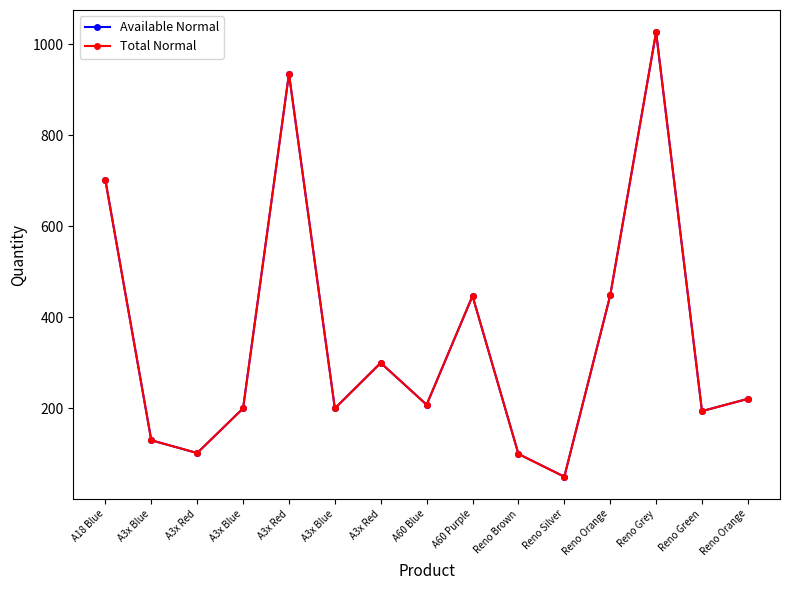

Is this an area chart (filled region under the line)?

No